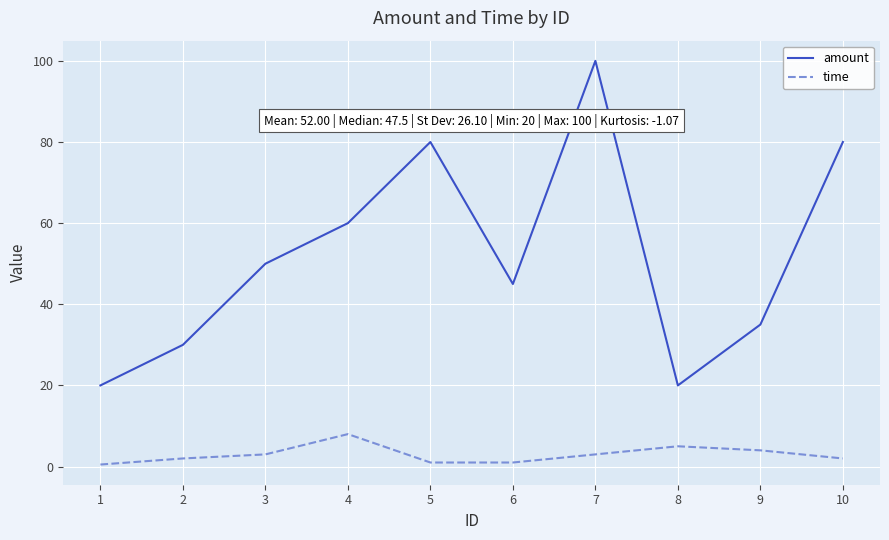

What is the sum of the time values at 1 and 9?

4.5